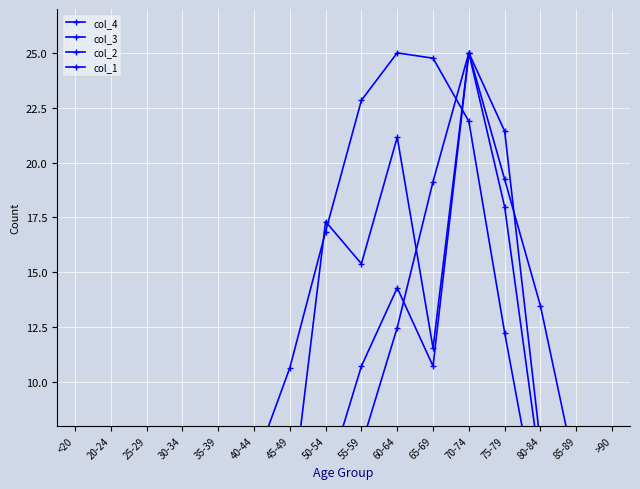

Is the value of col_3 at 40-44 greater than the value of col_4 at 70-74?

No